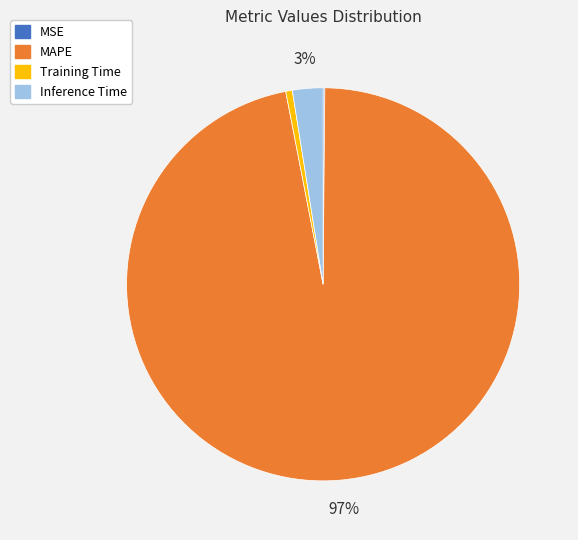

Is there a majority slice in this chart?

Yes